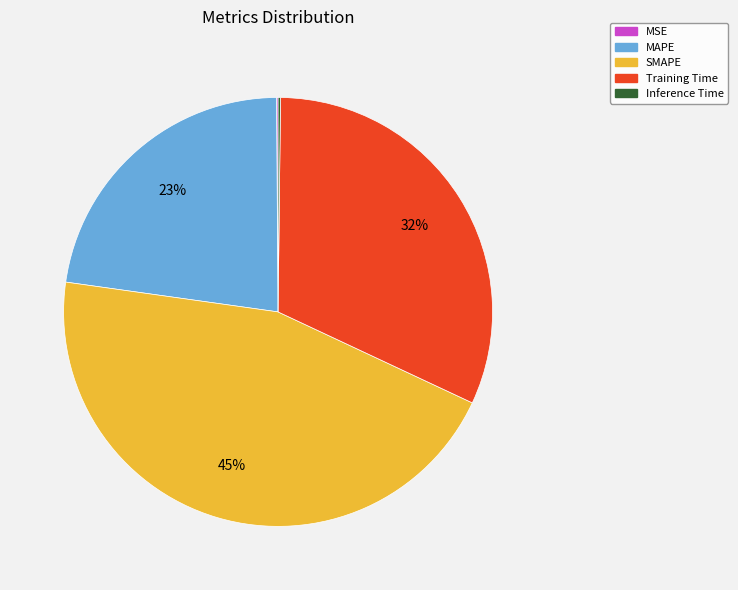

To the nearest percent, what is the combined percentage of SMAPE and MAPE?

68%